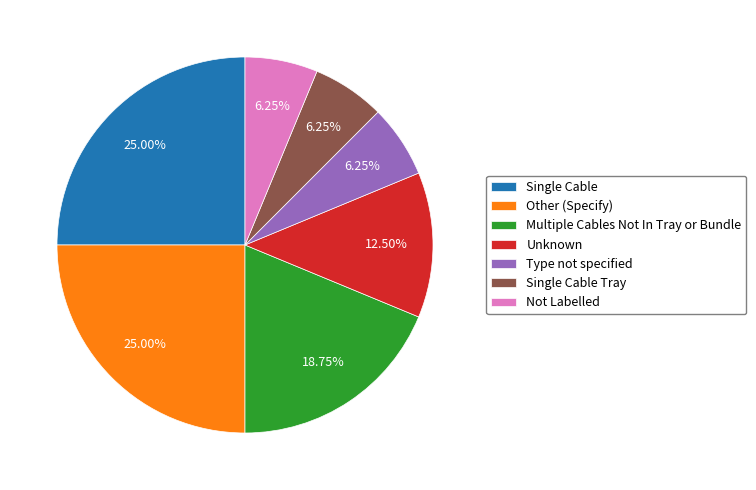

Is there a majority slice in this chart?

No